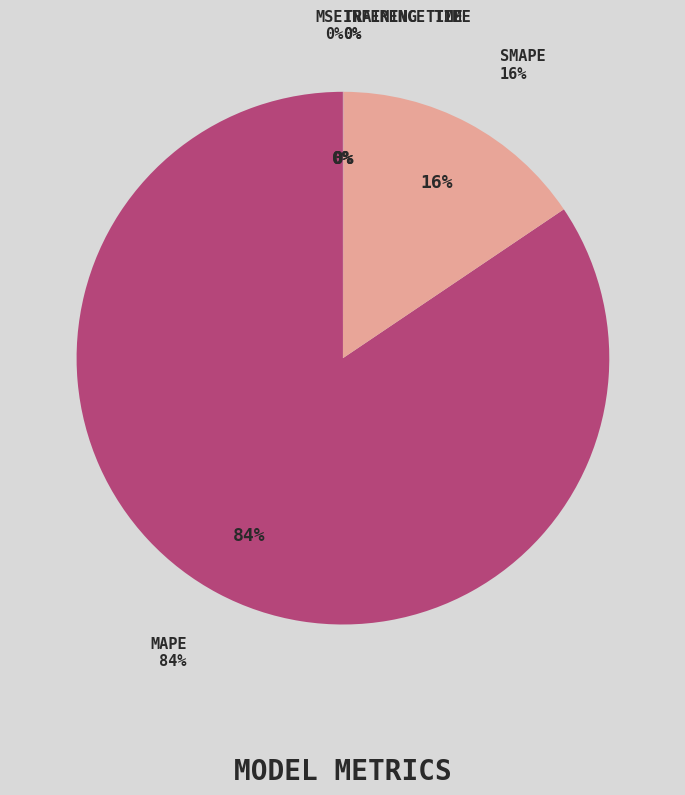

What percentage do SMAPE and Inference Time together represent?

15.5%